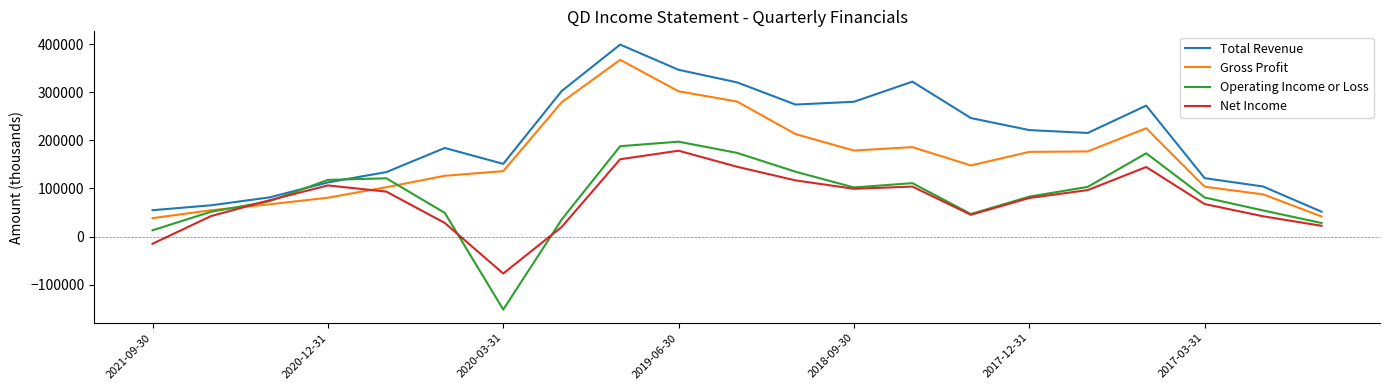

What is the maximum value shown in the chart?

398900